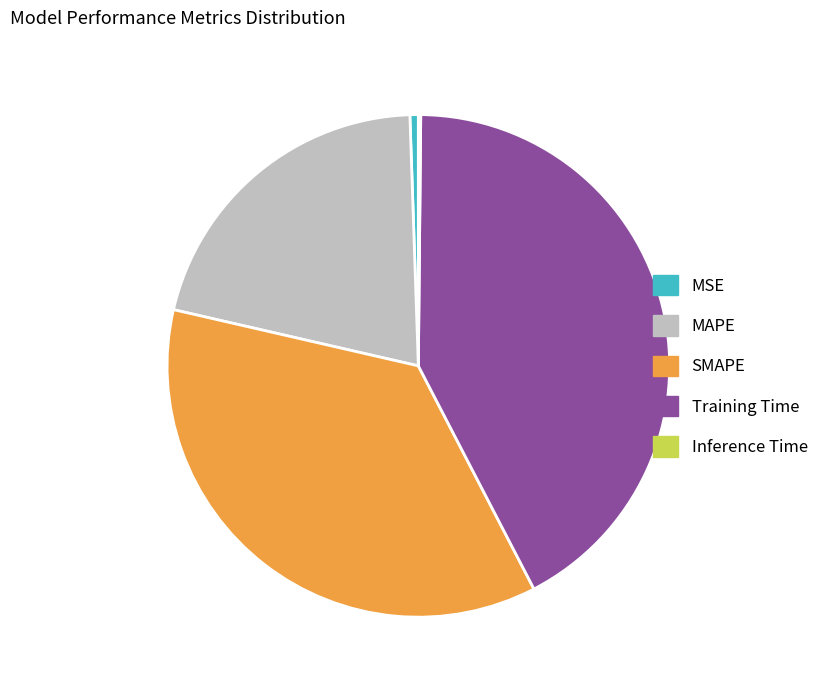

What is the largest slice in the pie chart?

Training Time